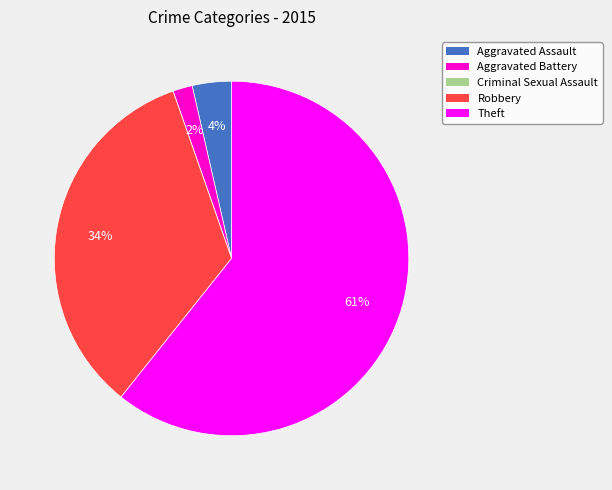

True or false: Aggravated Battery accounts for 16% of the total.

False